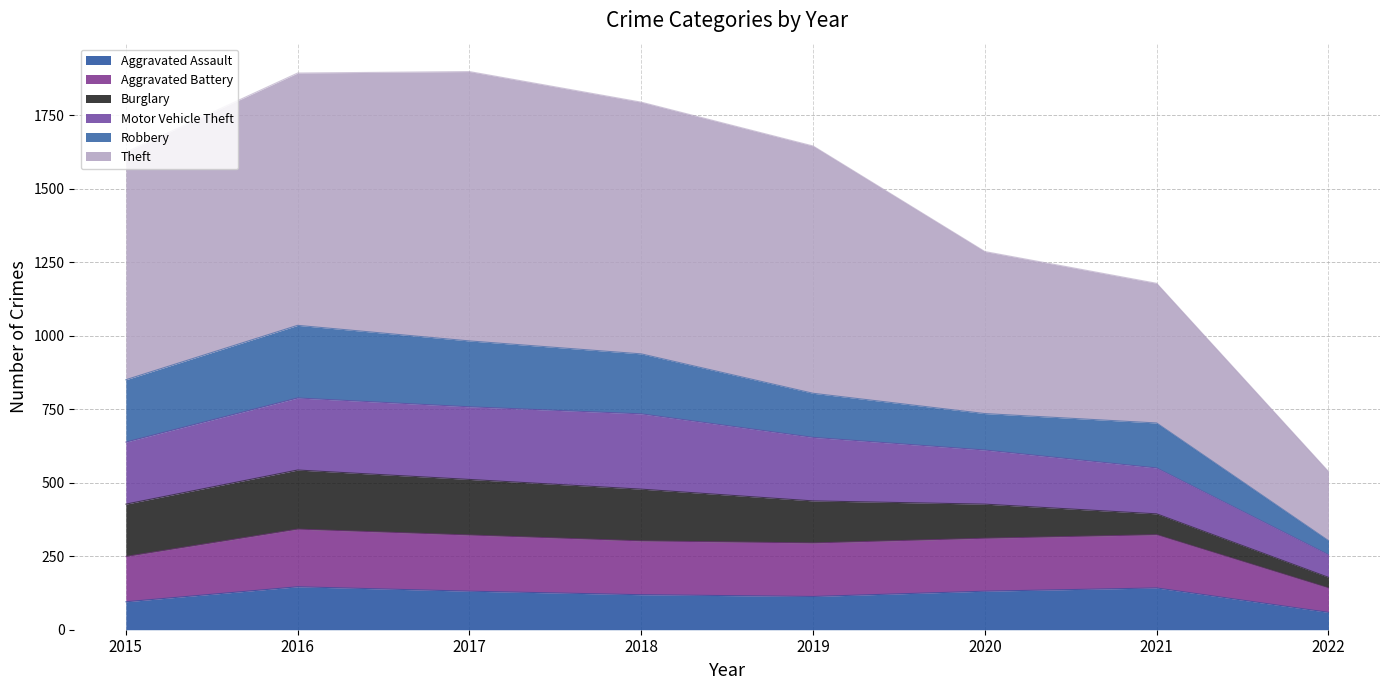

What is the minimum value for Aggravated Assault?

59